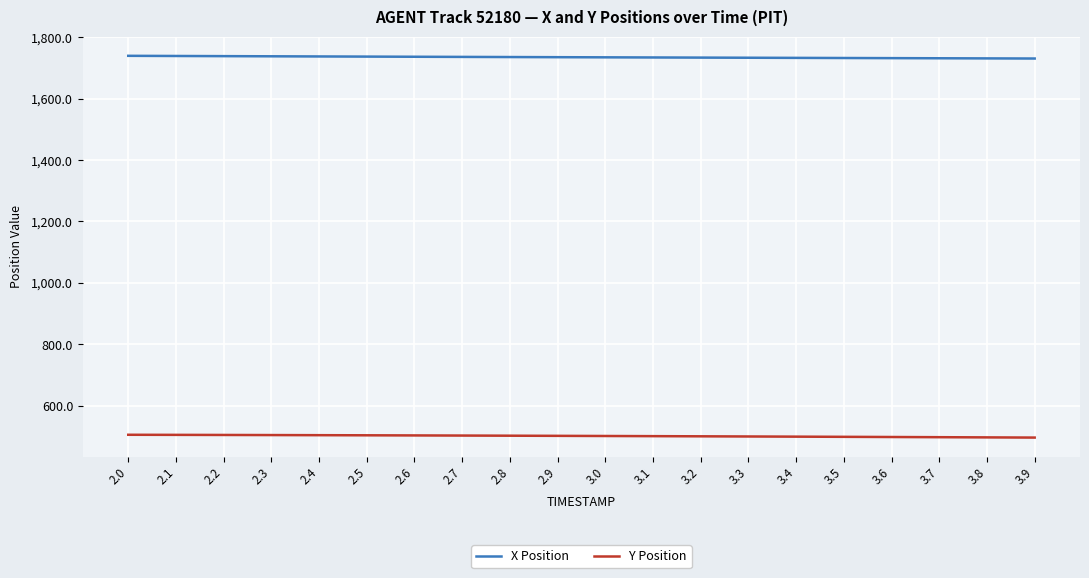

The X Position series shows 1737.4 at 2.3. True or false?

True